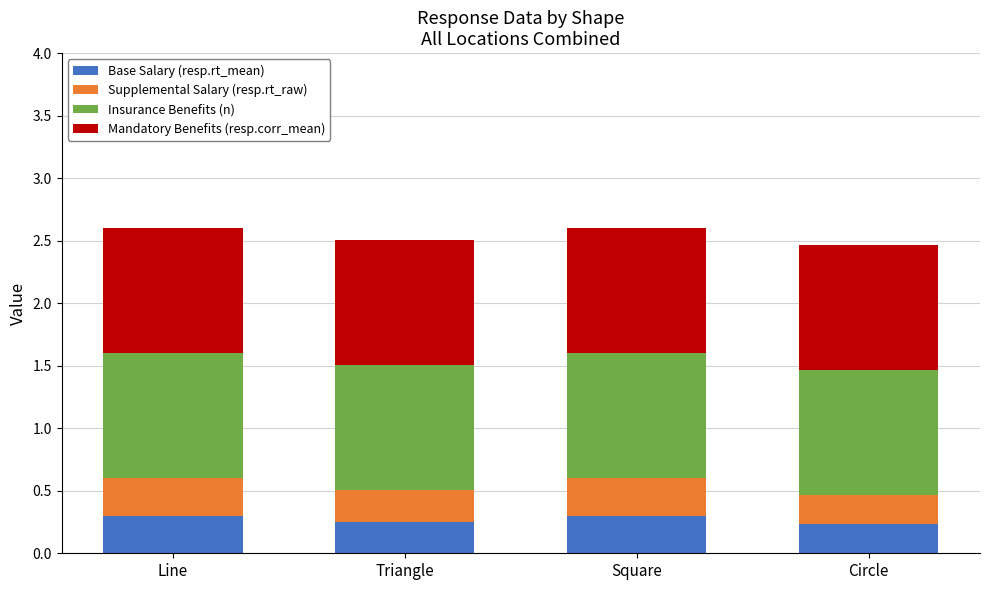

What is the total value across all series at Square?

2.6